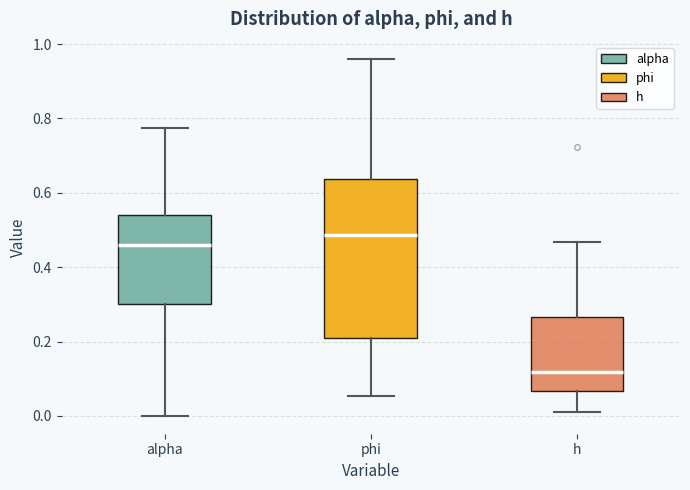

Which box has the highest median line?

phi